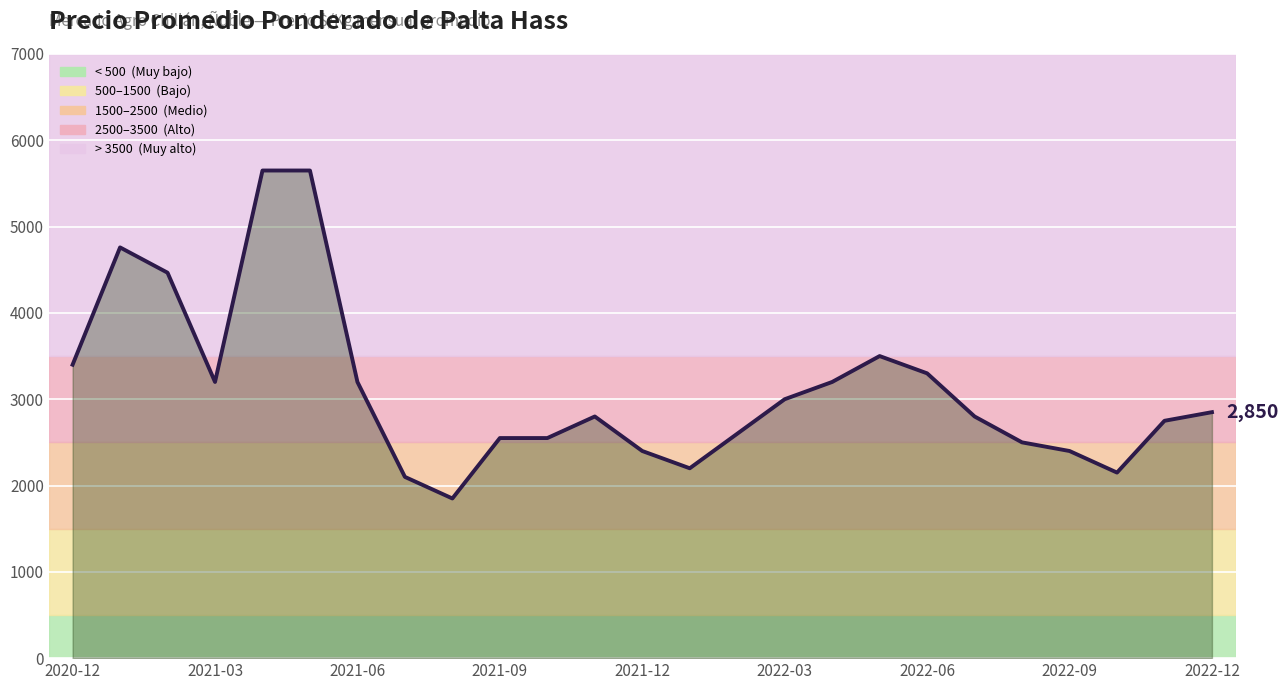

What is the greatest value displayed?

5650